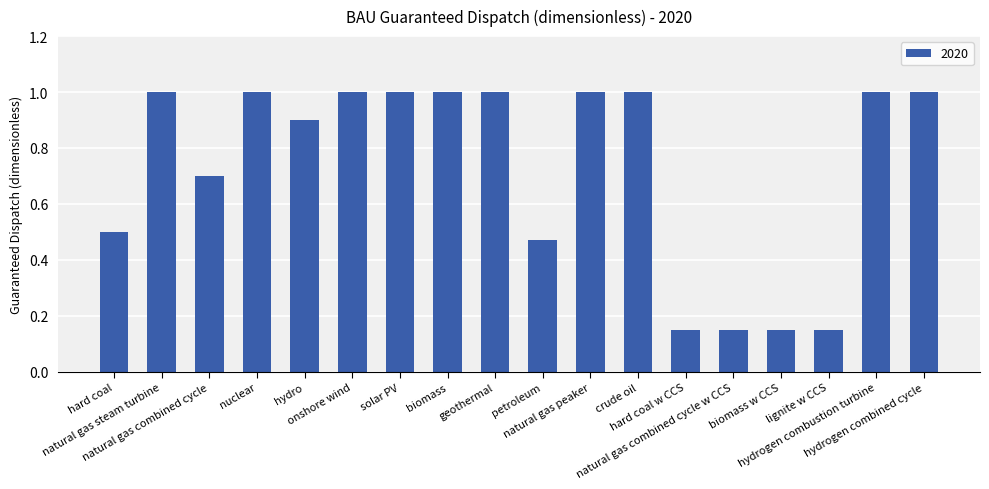

What position from the right is biomass w CCS?

4